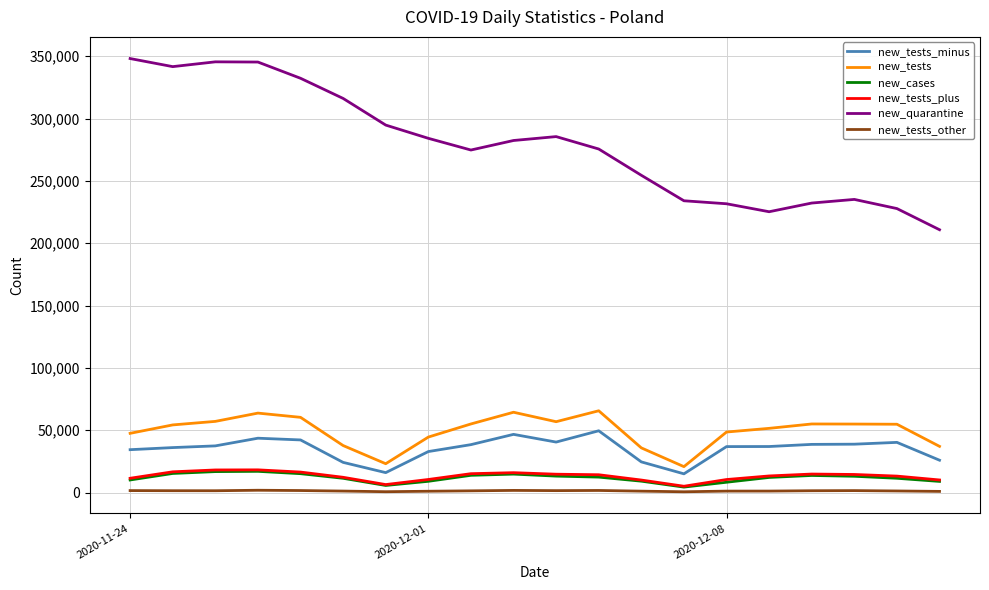

What is the difference between the maximum and minimum values in the new_quarantine series?

137299